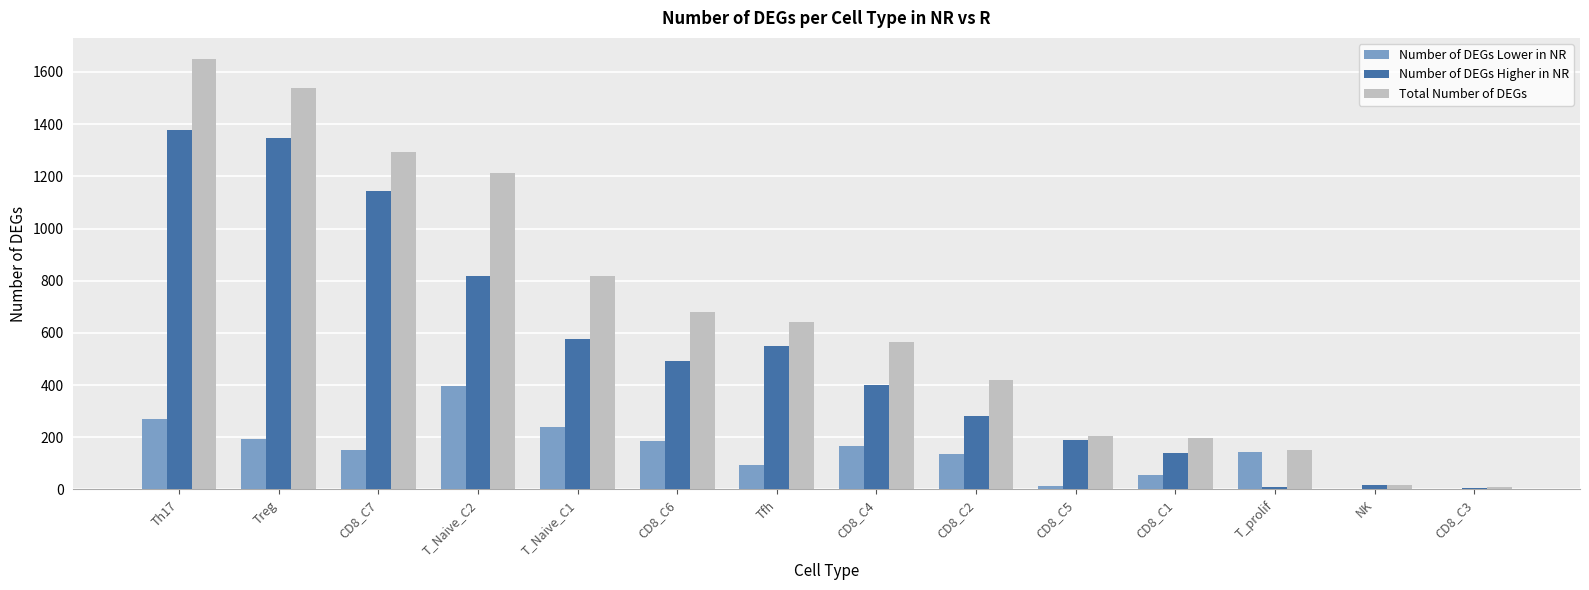

What are all the series names shown in the legend?

Number of DEGs Lower in NR, Number of DEGs Higher in NR, Total Number of DEGs